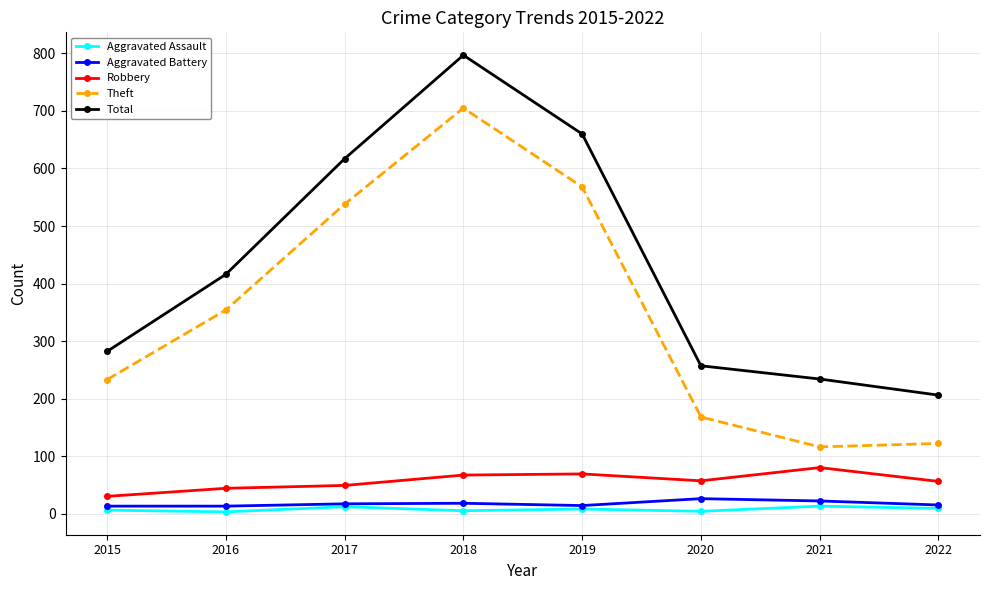

What is the spread (max minus min) of values at 2018?

792